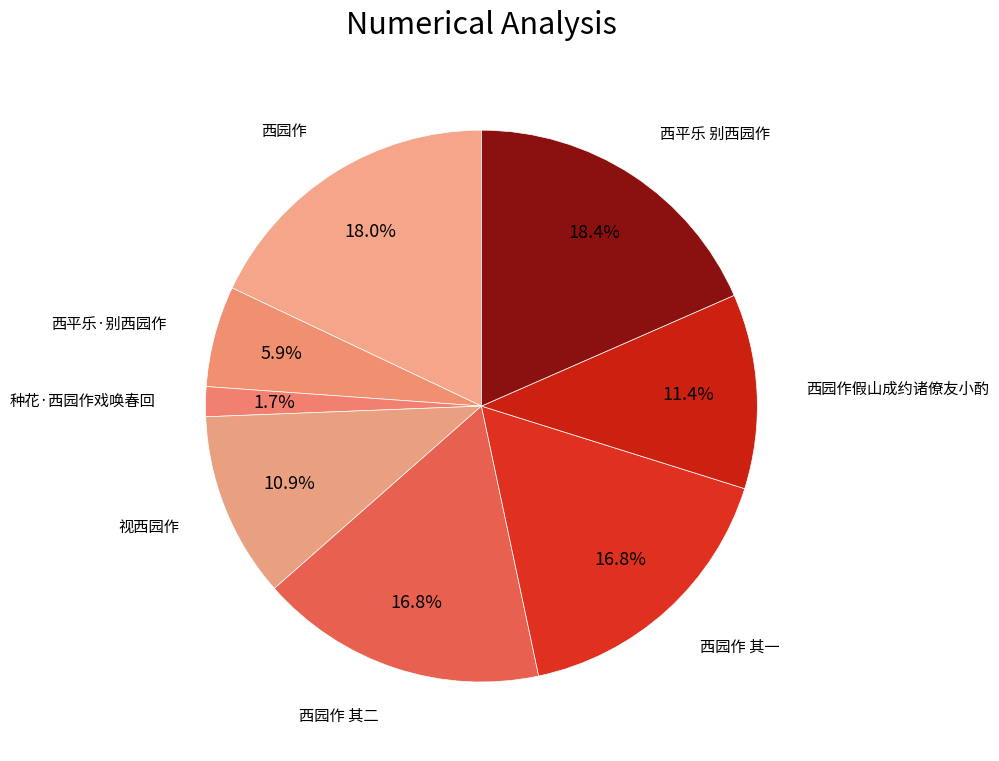

Do 西平乐 别西园作 and 西园作假山成约诸僚友小酌 together represent more than half of the pie?

No